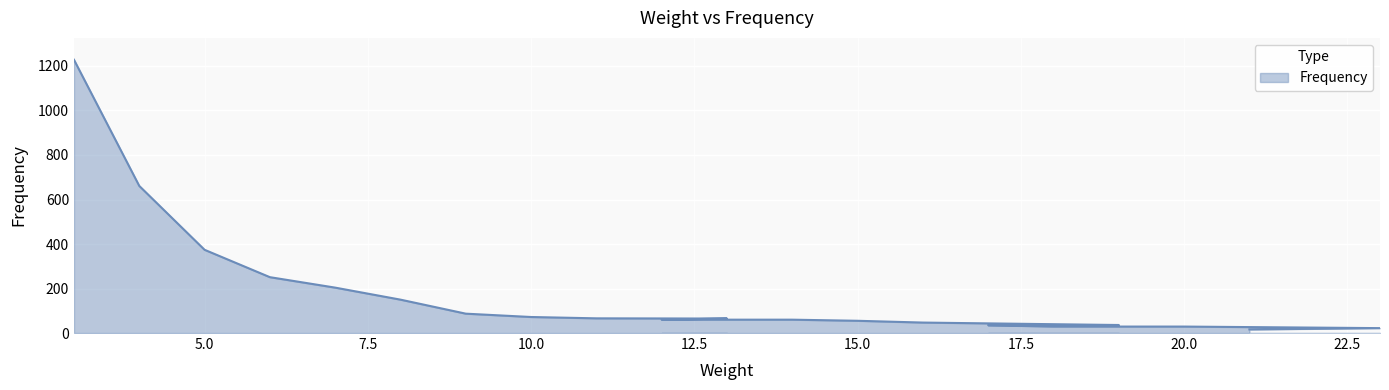

Reading left to right, transcribe all the data shown in this chart.

1228	661	374	251	204	150	87	72	66	65	60	60	55	47	36	35	29	29	22	16